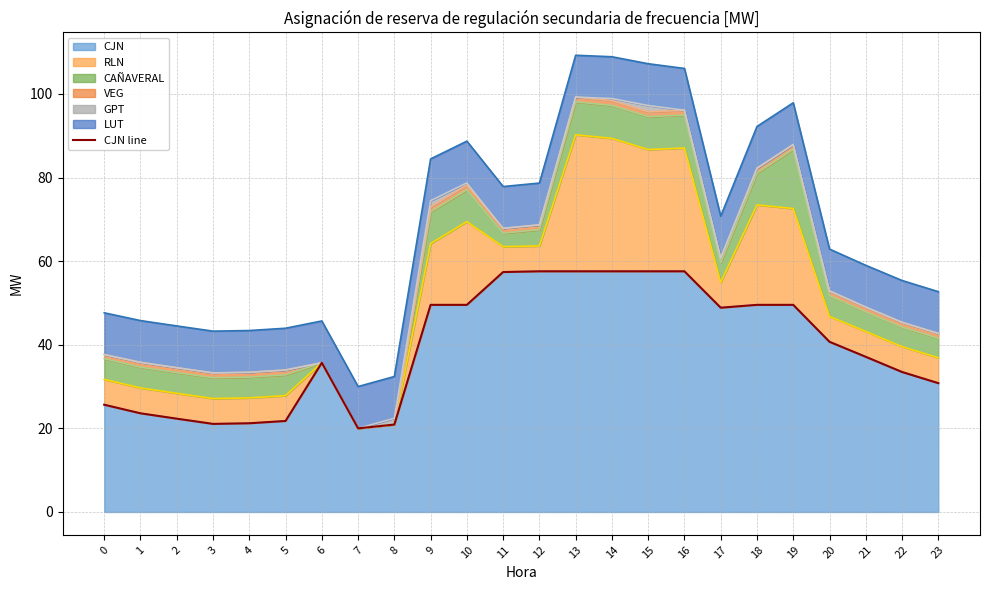

List the labels in order of value, smallest first.

7, 8, 3, 4, 5, 2, 1, 0, 23, 22, 6, 21, 20, 17, 9, 10, 18, 19, 11, 12, 13, 14, 15, 16